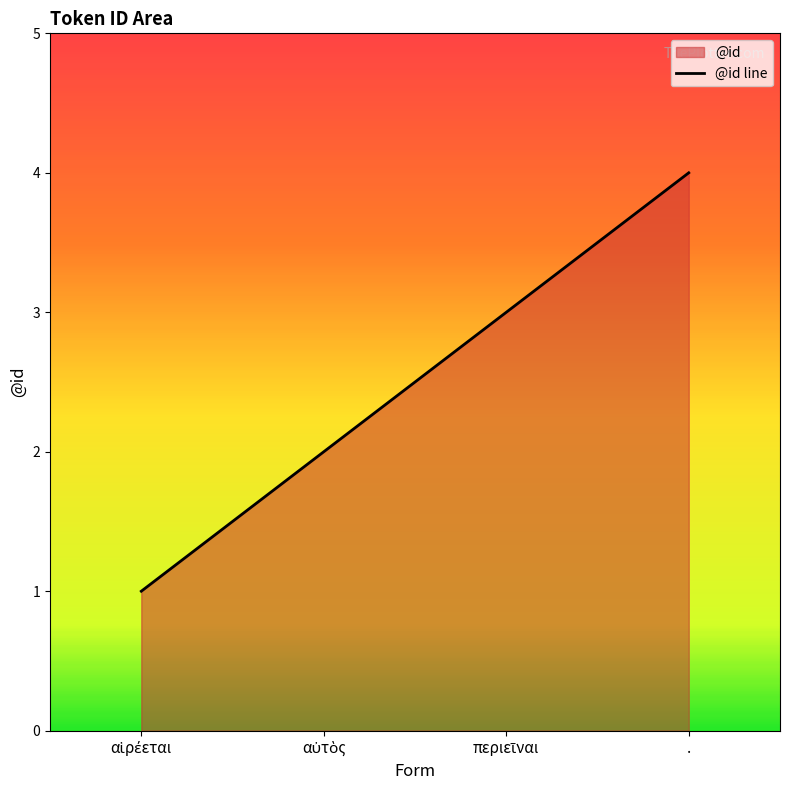

List the labels in order of value, smallest first.

αἱρέεται, αὐτὸς, περιεῖναι, .